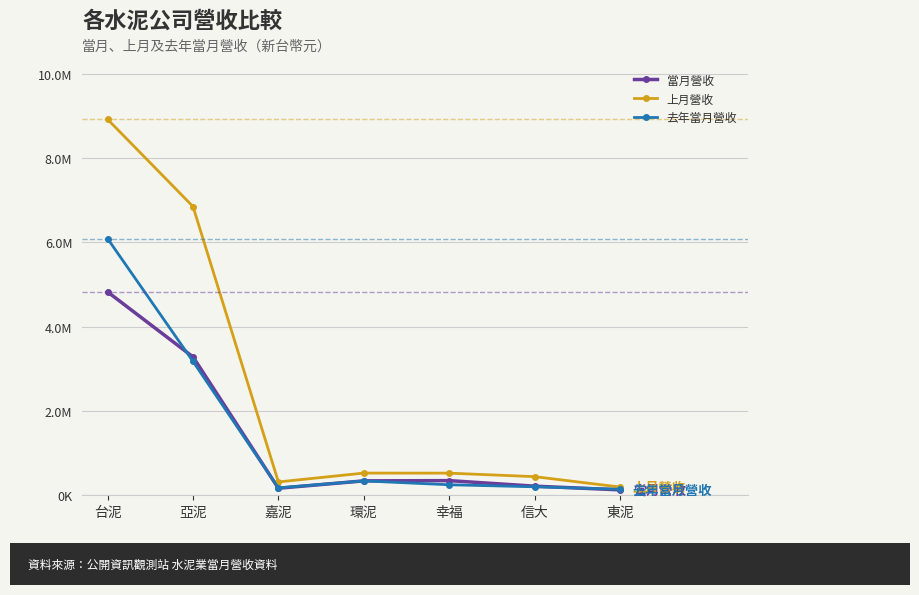

What are all the series names shown in the legend?

當月營收, 上月營收, 去年當月營收